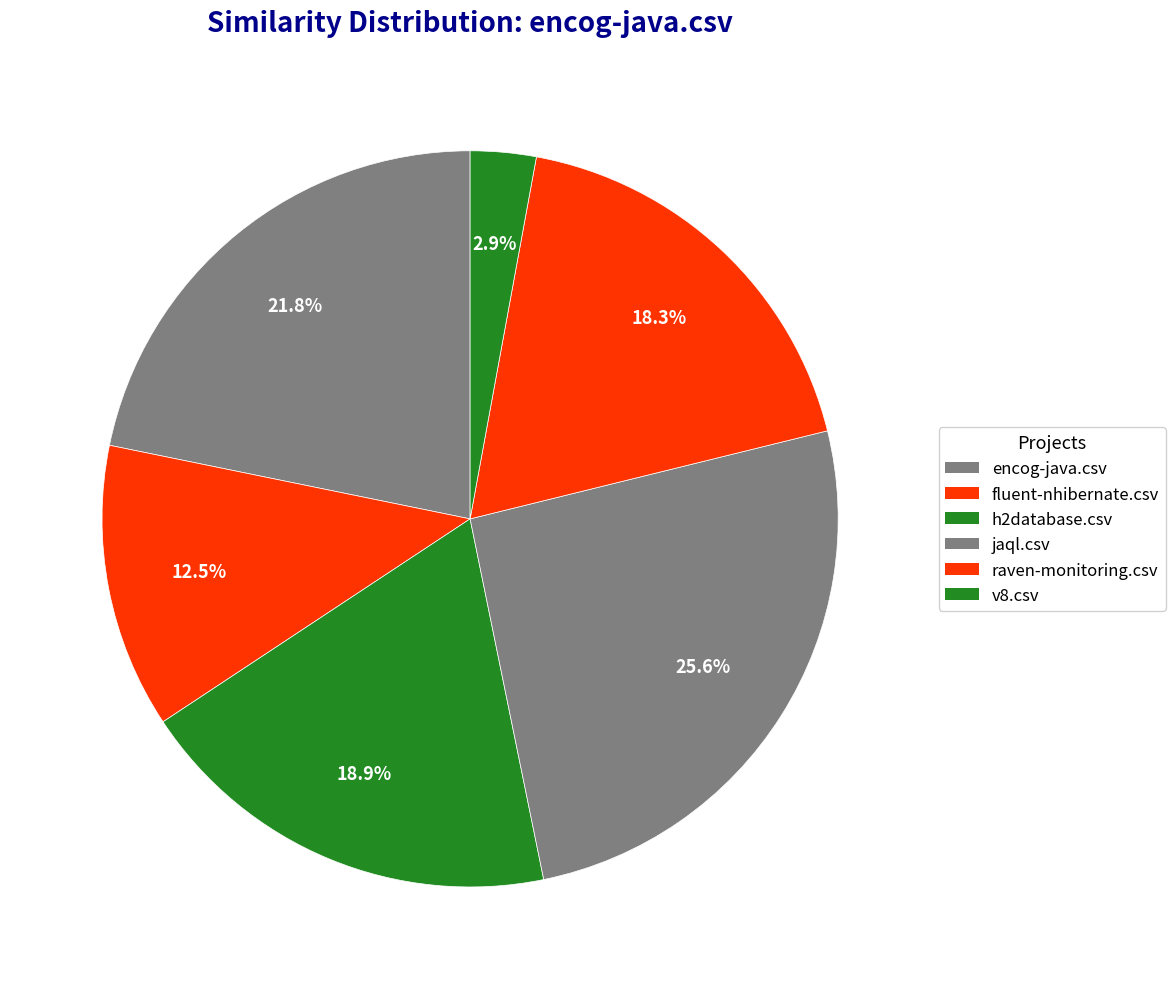

What percentage is the encog-java.csv slice, to the nearest percent?

22%